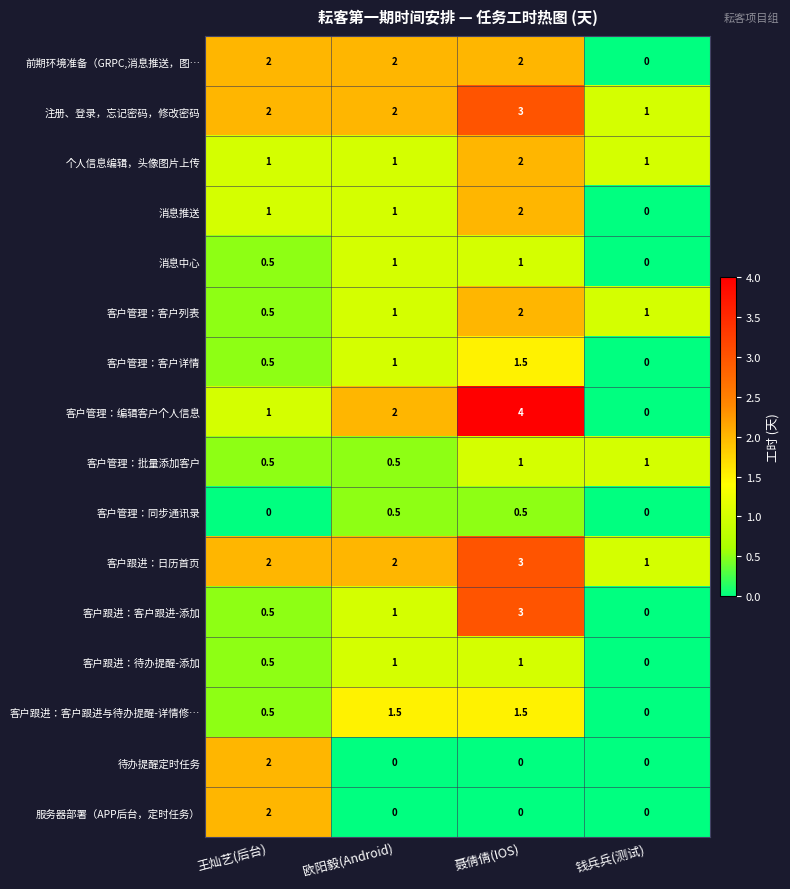

At which category is the sum across all series the highest?

聂倩倩(IOS)